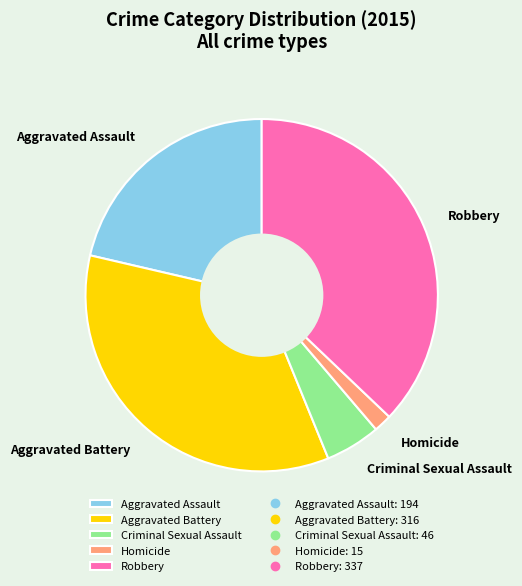

Count the number of slices in the pie.

5